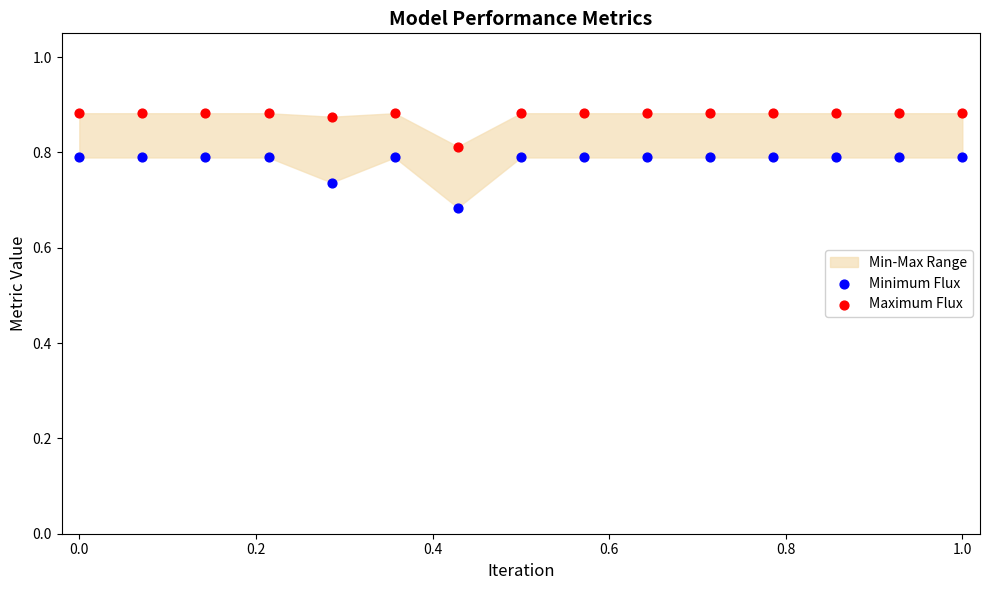

Across all data points, what is the range of X values (max minus min)?

1.0